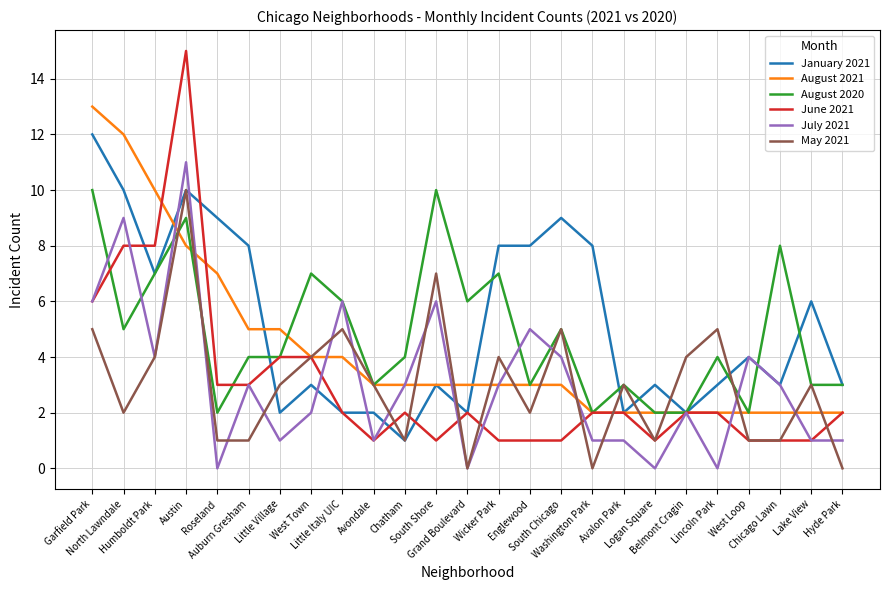

Does the chart display data point markers on the line(s)?

No